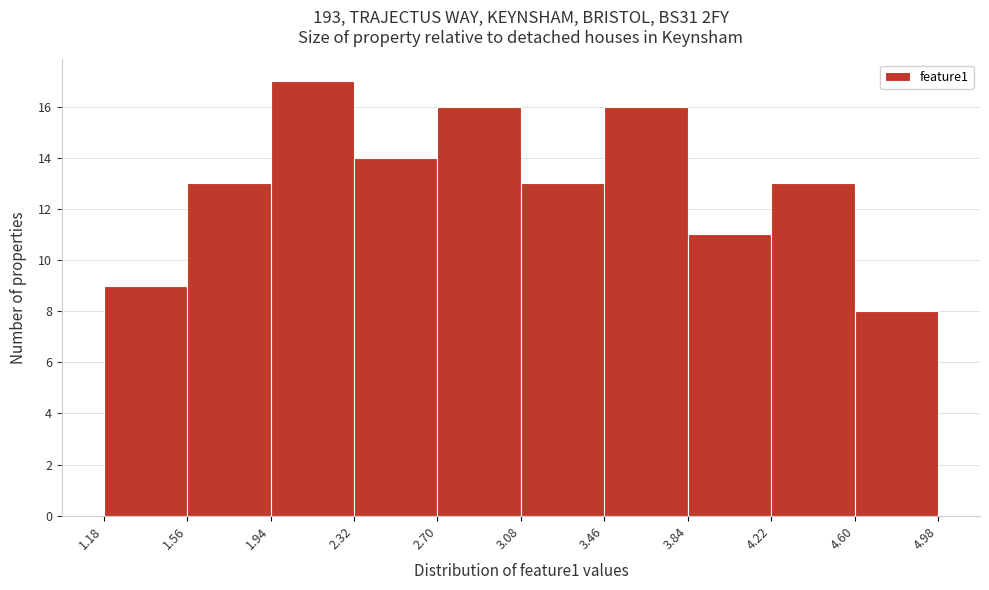

Over which range of the x-axis is the bar tallest?

1.94 to 2.32